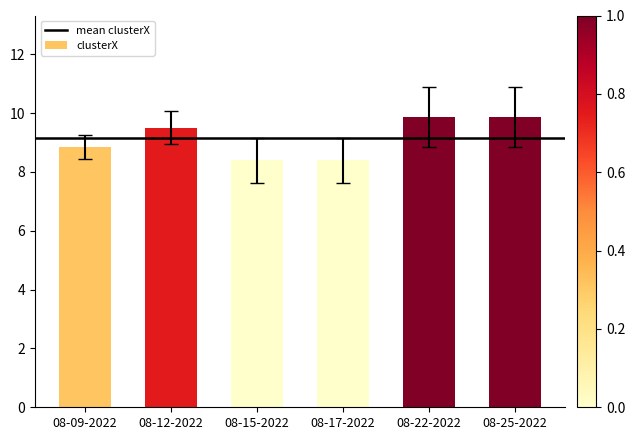

What is the label of the 5th bar from the right?

08-12-2022